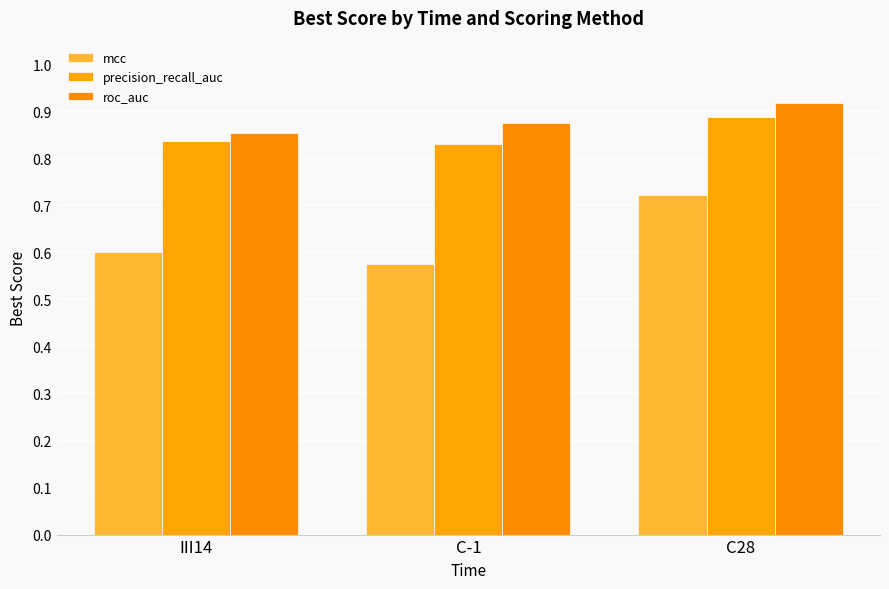

Between C-1 and C28, which is larger?

C28